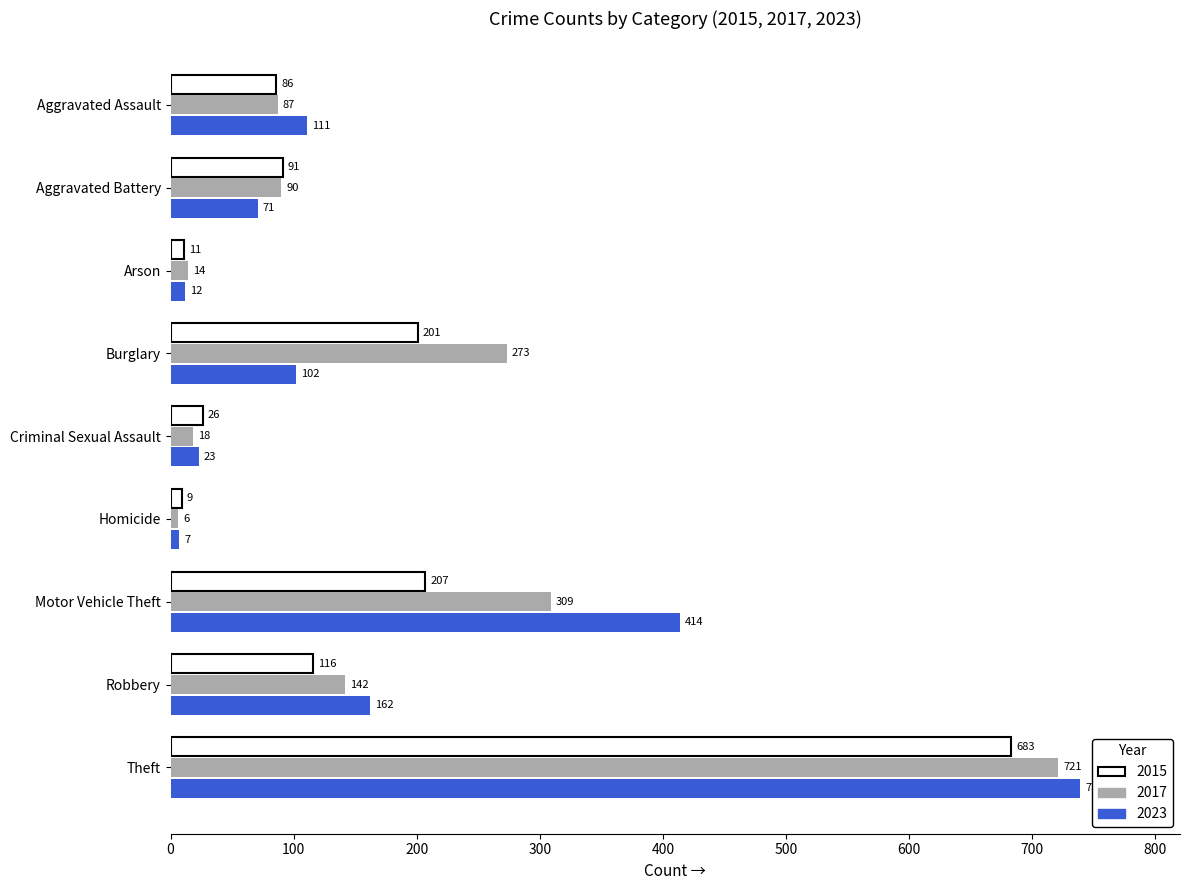

What is the spread (max minus min) of values at Burglary?

171